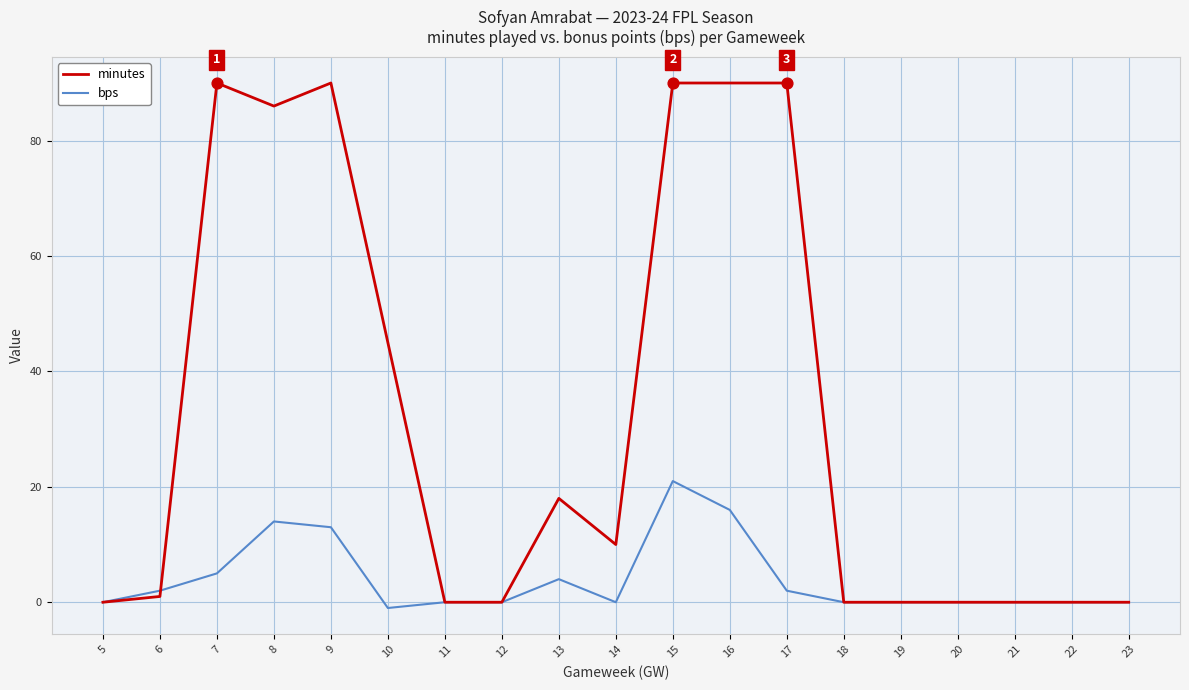

At which category is the sum across all series the highest?

15